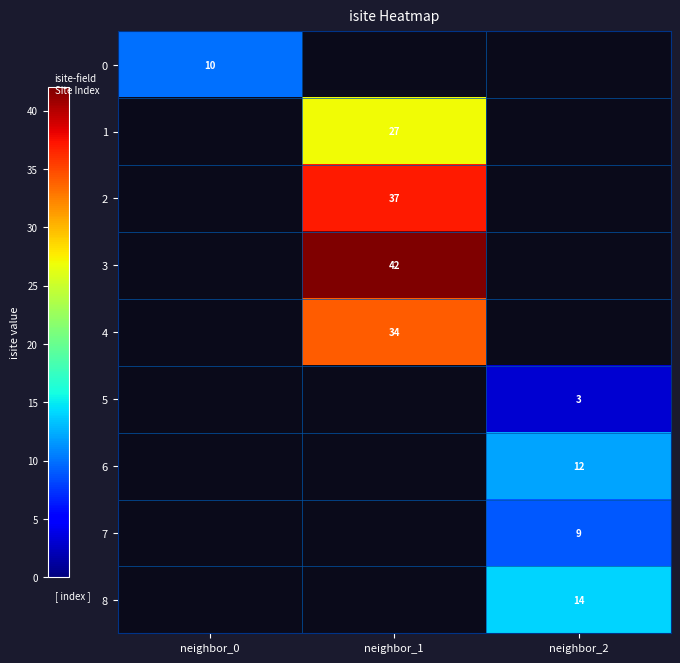

Between neighbor_2 and neighbor_0, which is larger?

neighbor_0